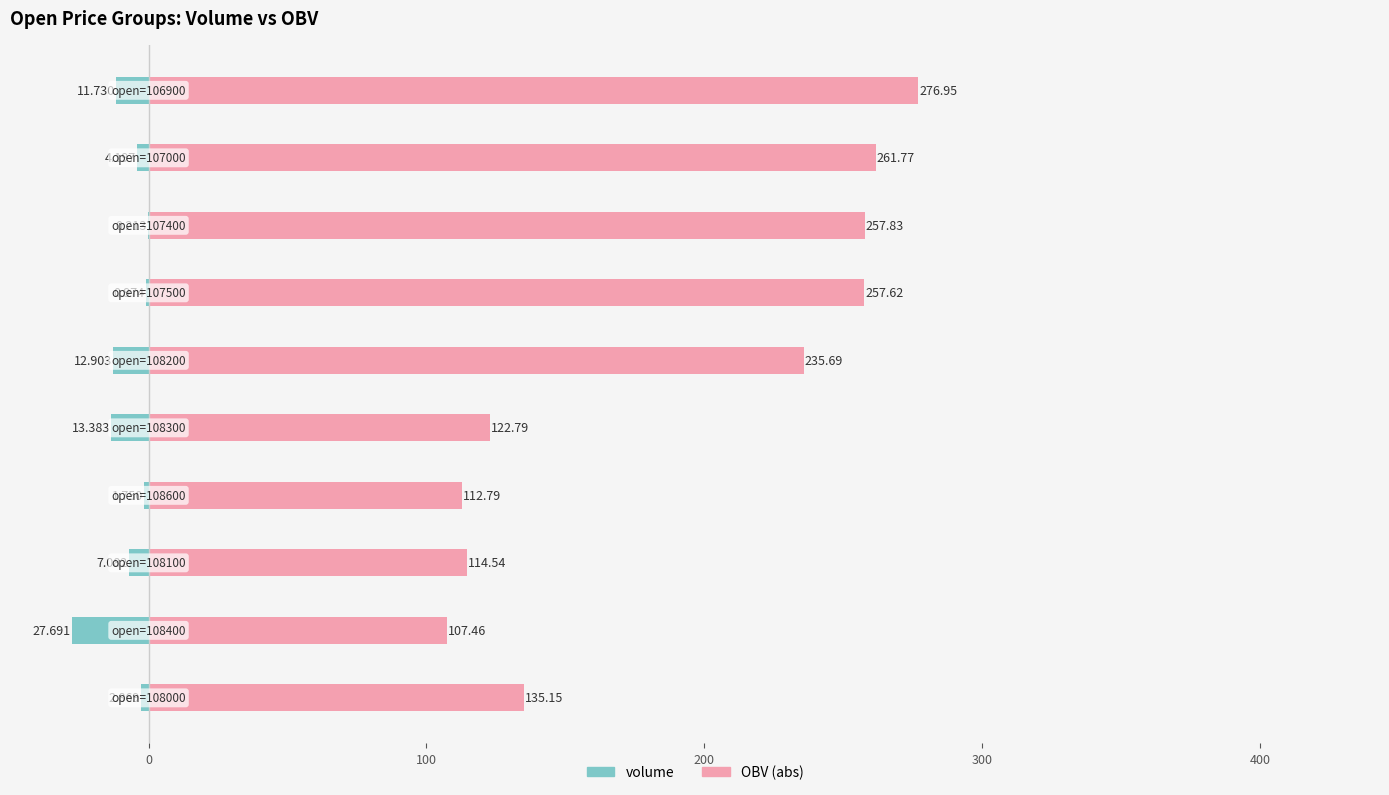

Is the value of OBV (abs) at 100 greater than the value of volume at 0?

Yes